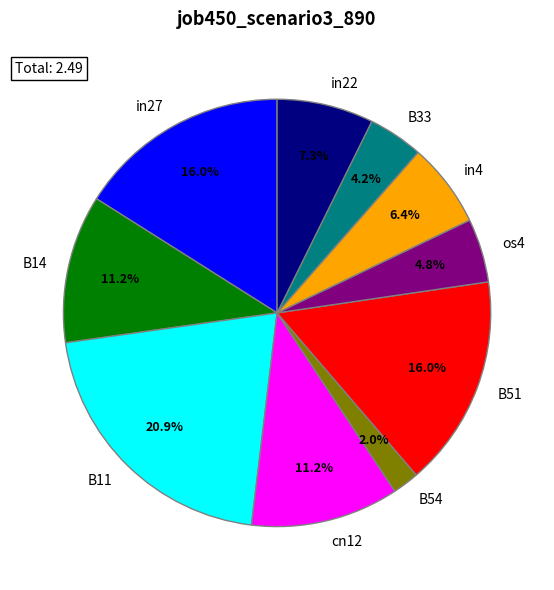

How many segments does this pie chart have?

10